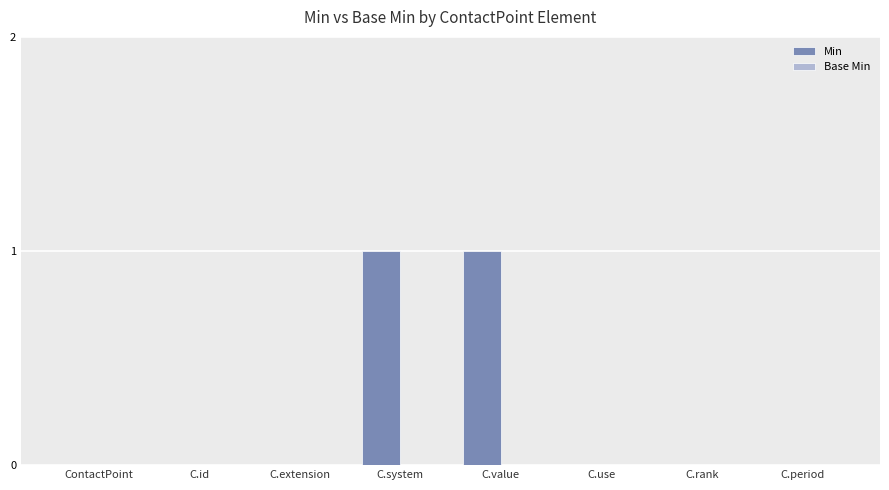

What is the change in value from ContactPoint to C.system?

+1